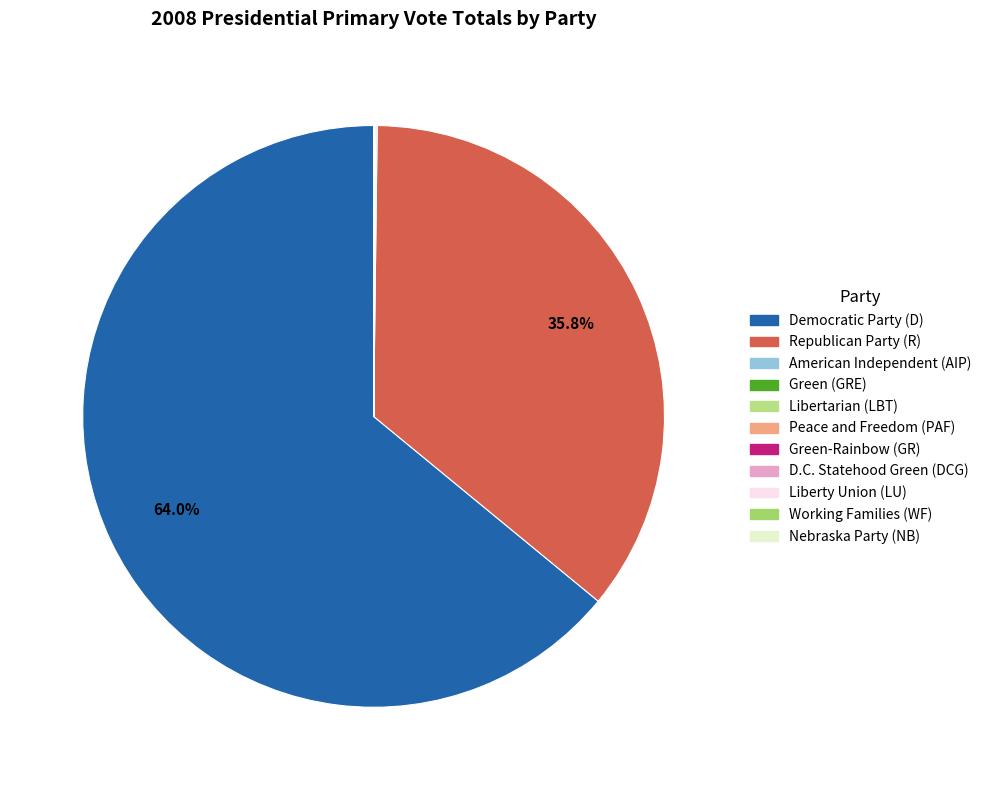

To the nearest percent, what is the difference between the Democratic Party (D) and Peace and Freedom (PAF) slice percentages?

64%